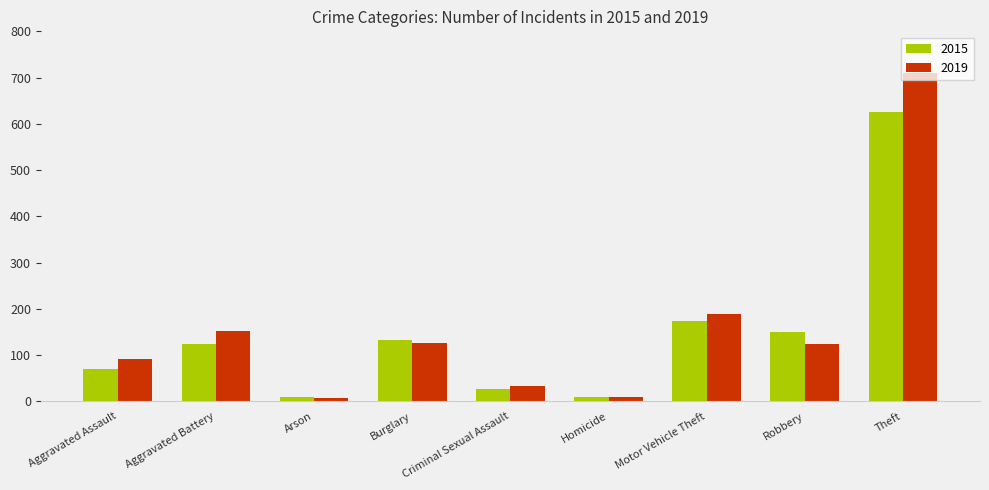

Which series has the largest range (max minus min)?

2019